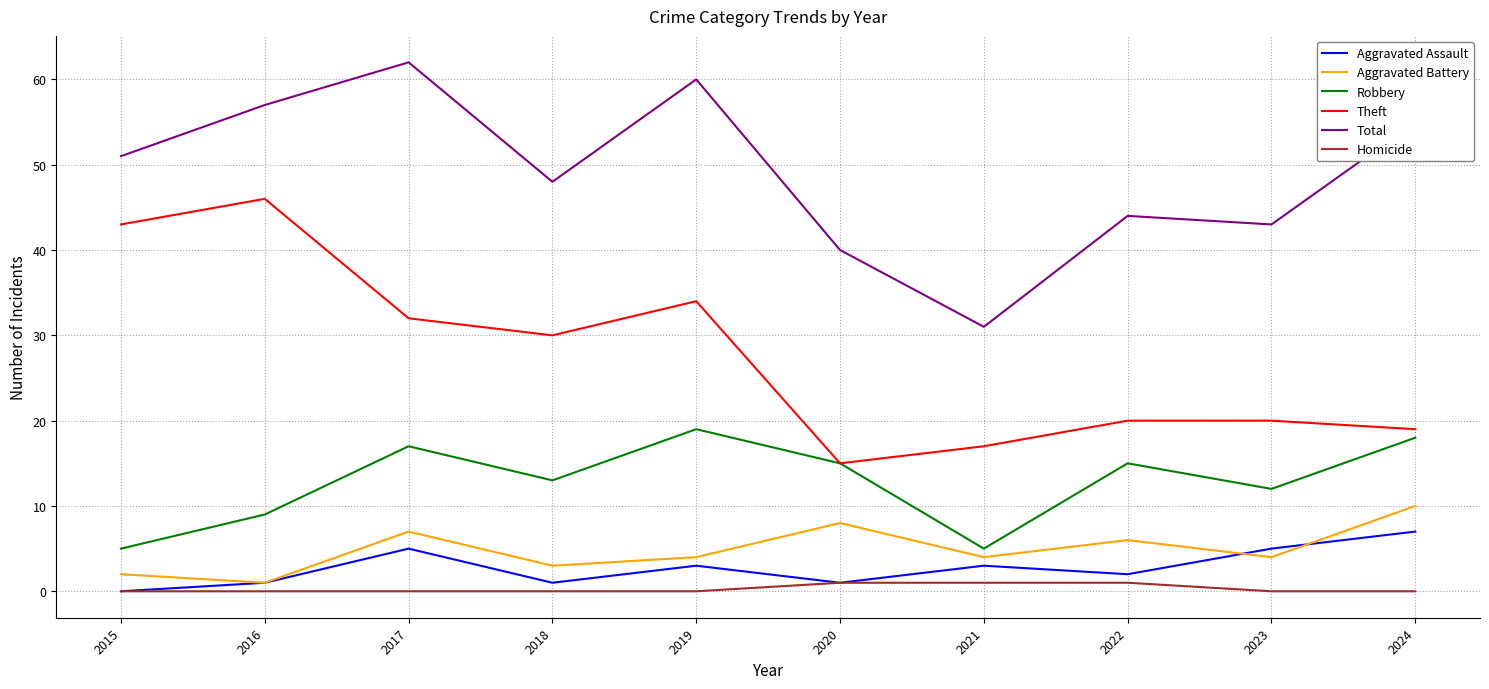

List the series in order of their peak value, highest first.

Total, Theft, Robbery, Aggravated Battery, Aggravated Assault, Homicide